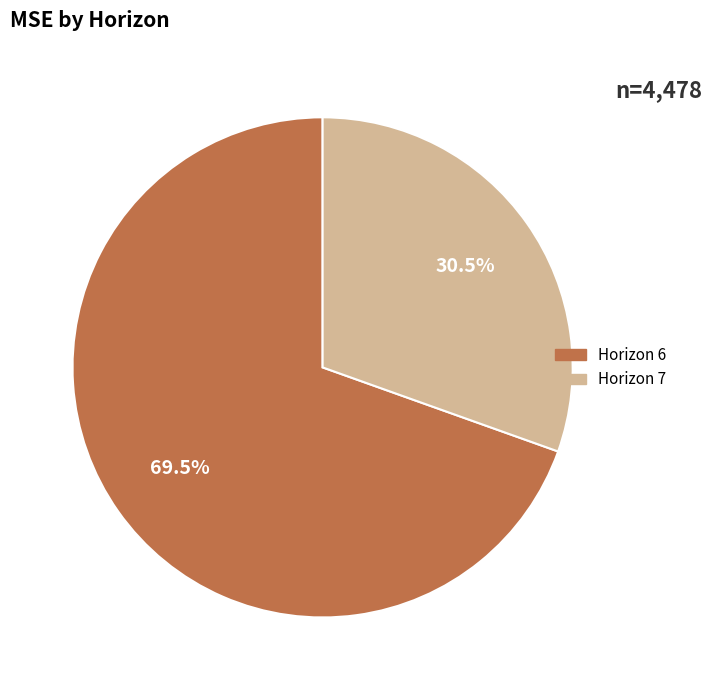

Is there a majority slice in this chart?

Yes